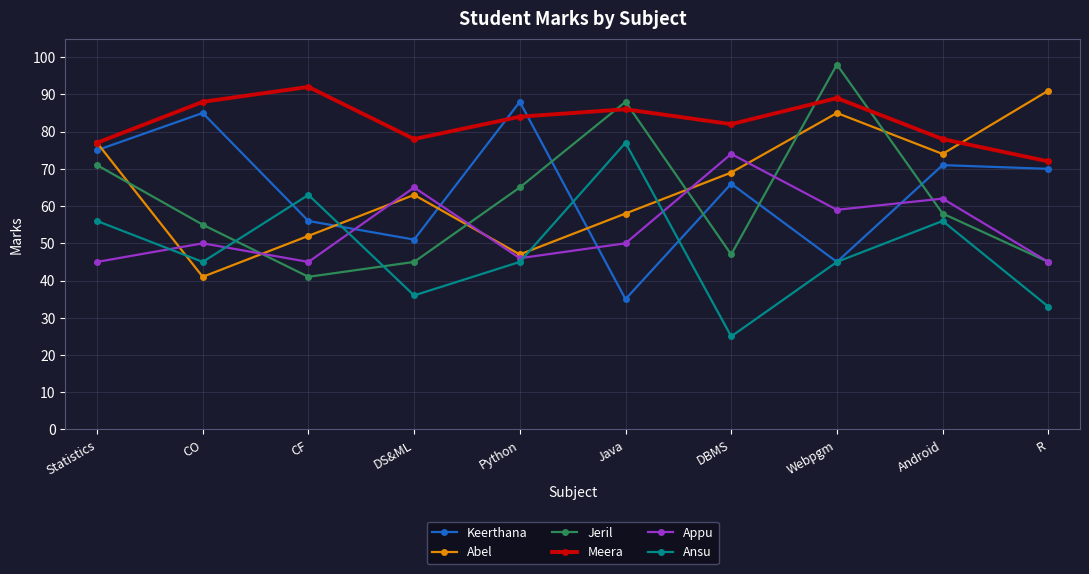

In Abel, how many points are lower than both neighbors (excluding endpoints)?

3